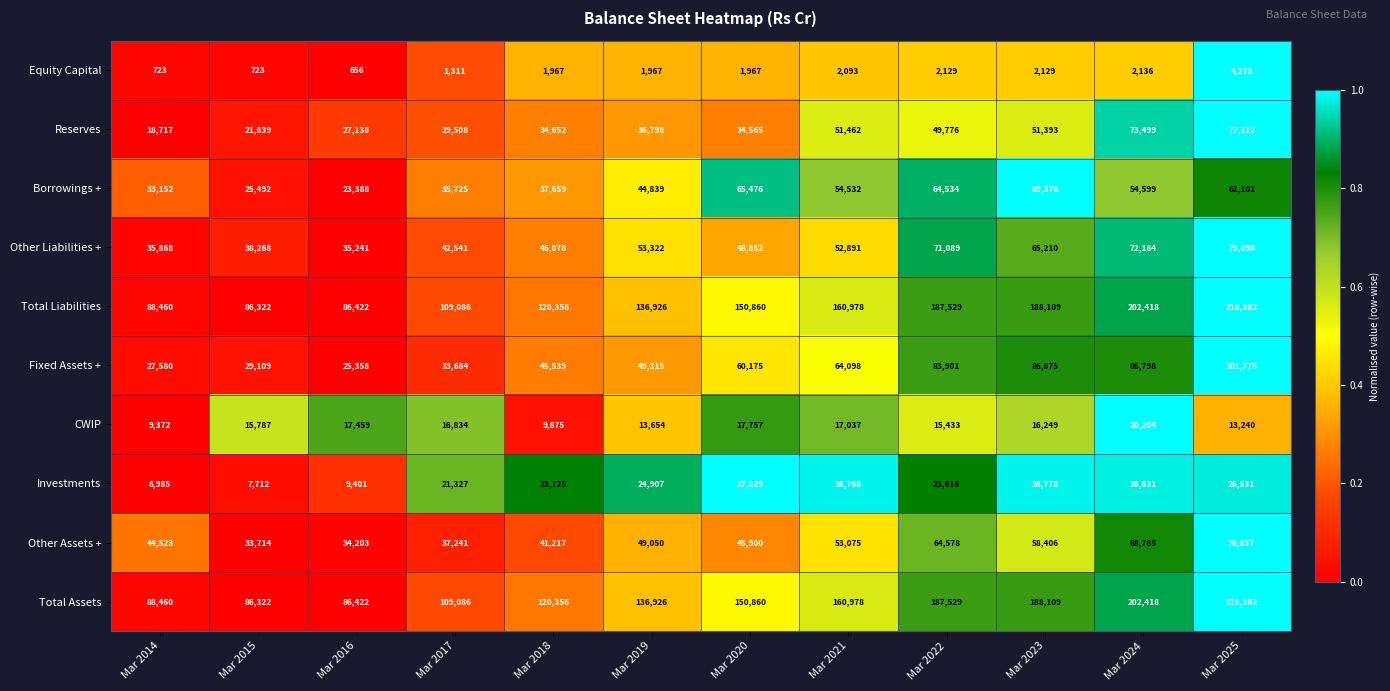

What is the maximum value shown in the chart?

218382